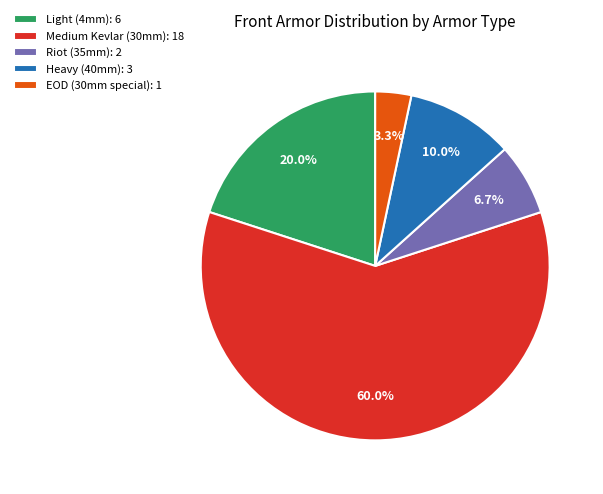

Count the number of slices in the pie.

5